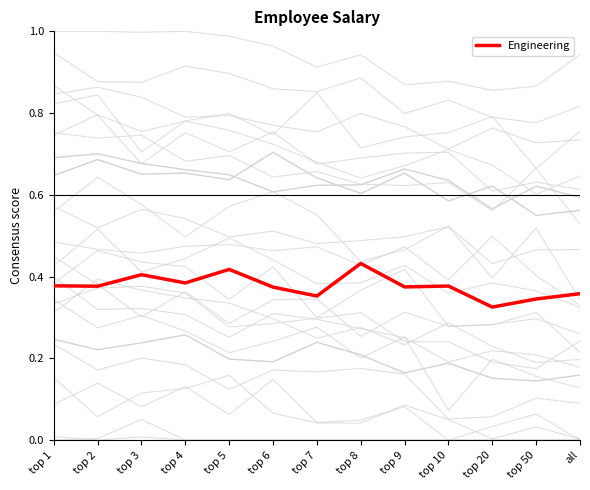

What is the label of the 1st point from the right?

all